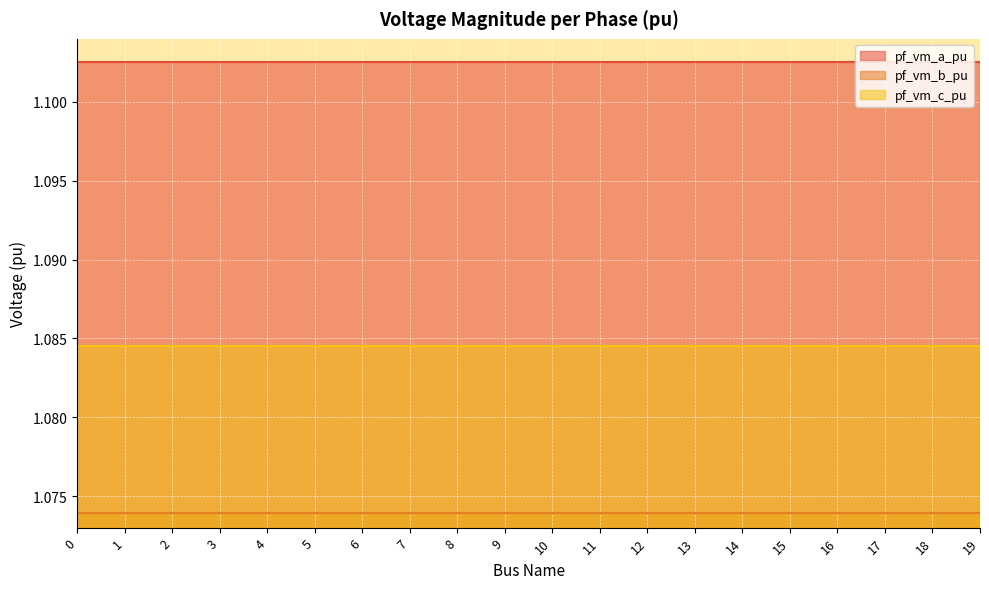

True or false: pf_vm_a_pu has more than 1 interior local peaks.

False